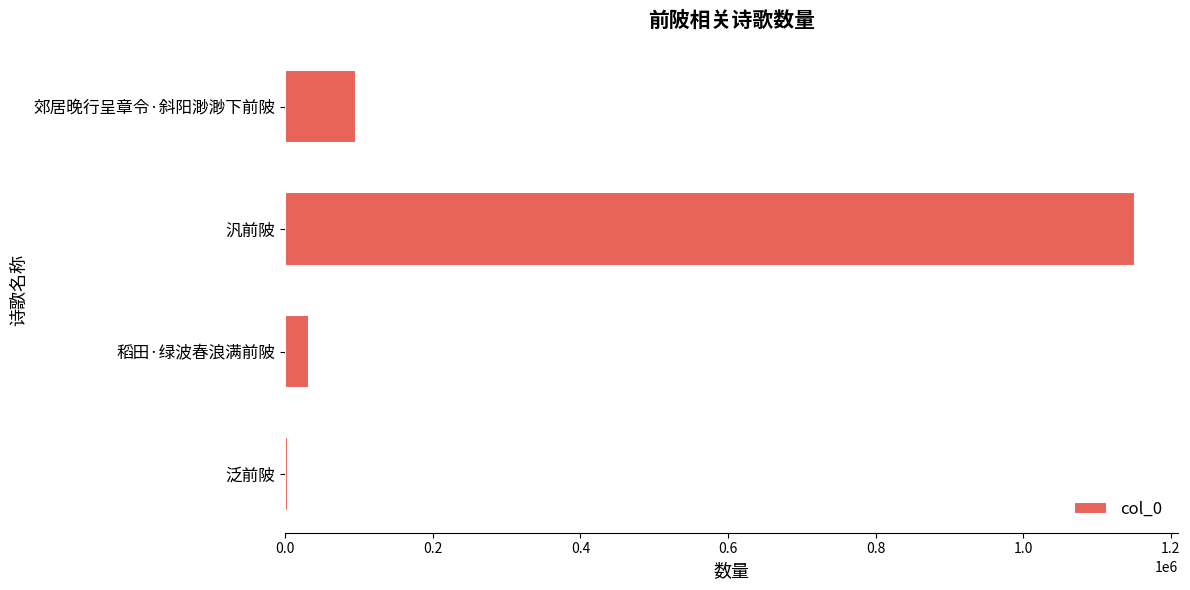

What is the change in value from 郊居晚行呈章令·斜阳渺渺下前陂 to 汎前陂?

+1056269